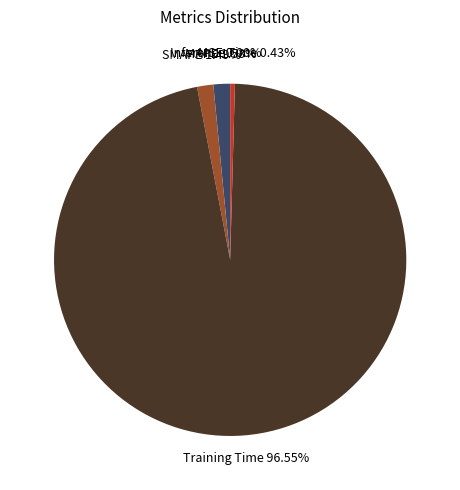

To the nearest percent, what is the difference between the largest and smallest slice percentages?

97%